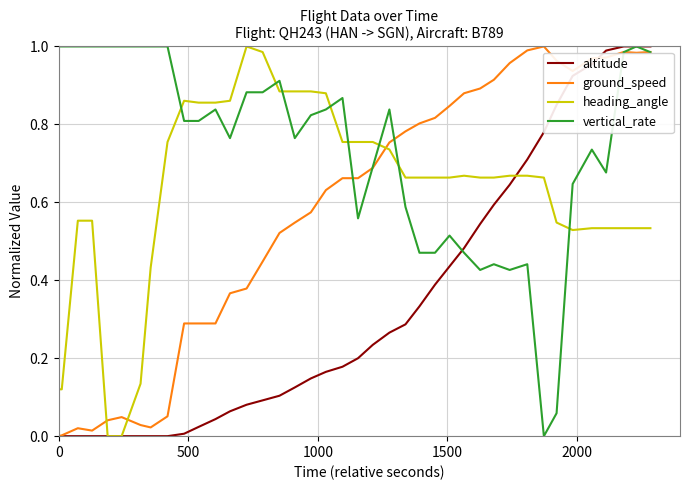

What is the sum of all altitude values?

13.6